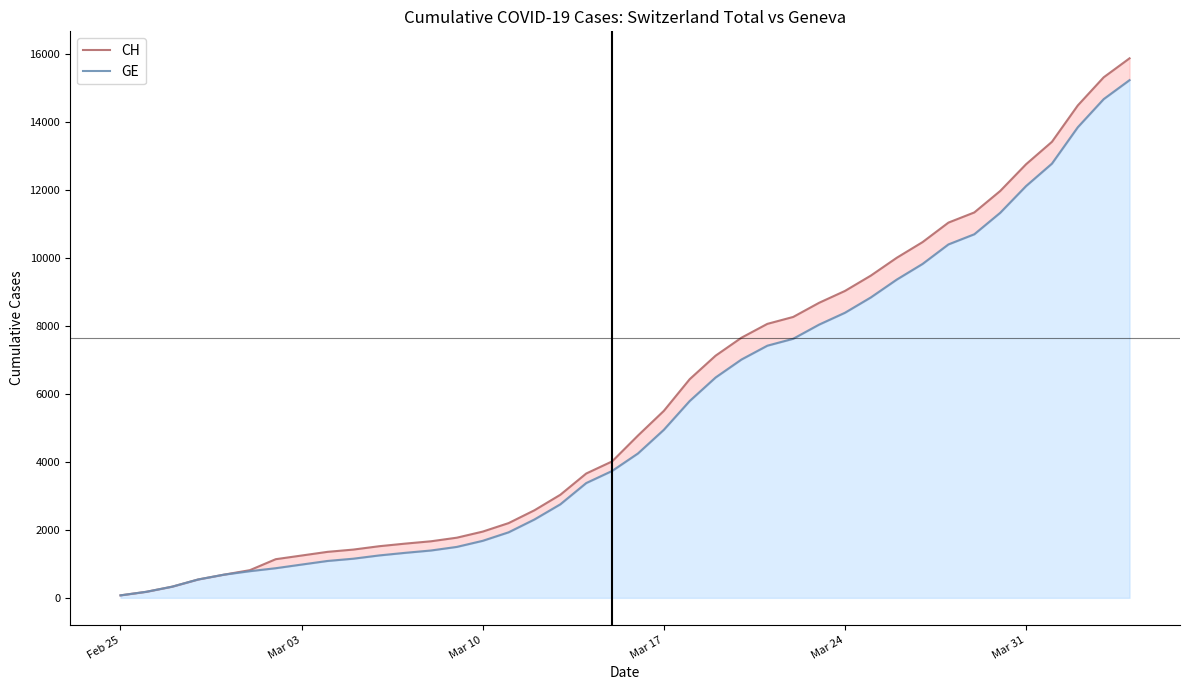

Which label corresponds to the smallest value in the chart?

Feb 25